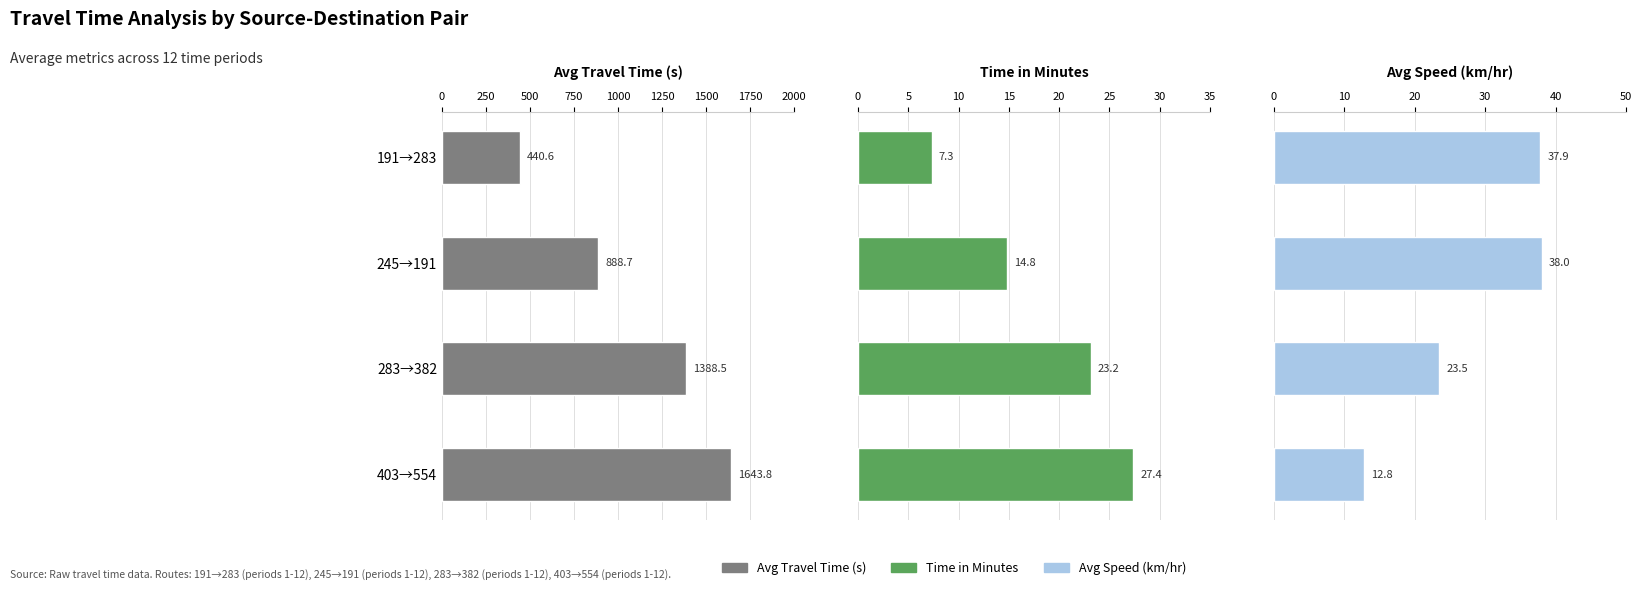

Reading left to right, what are all the values shown in this chart?

Avg Travel Time (s): 440.6	888.7	1388.5	1643.8
Time in Minutes: 7.3	14.8	23.2	27.4
Avg Speed (km/hr): 37.9	38.0	23.5	12.8